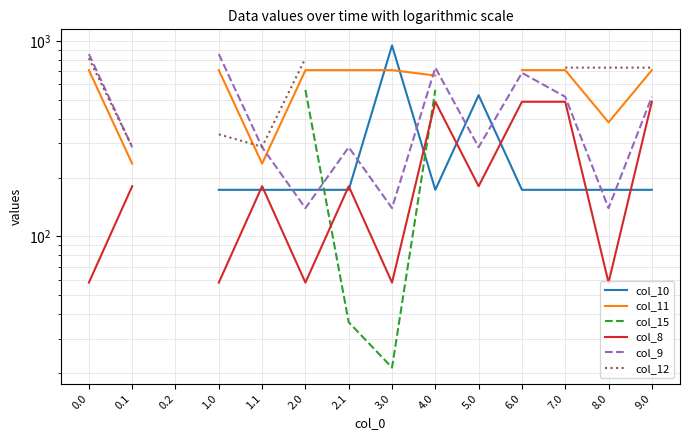

Which series changed the most between 0.1 and 8.0?

col_12